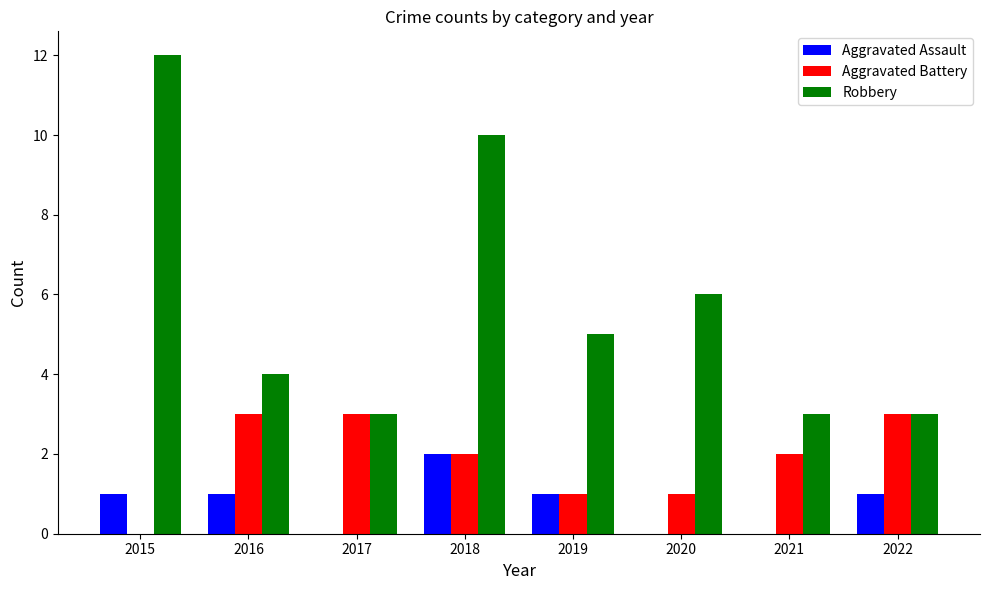

Between 2018 and 2019, which series saw the biggest shift?

Robbery